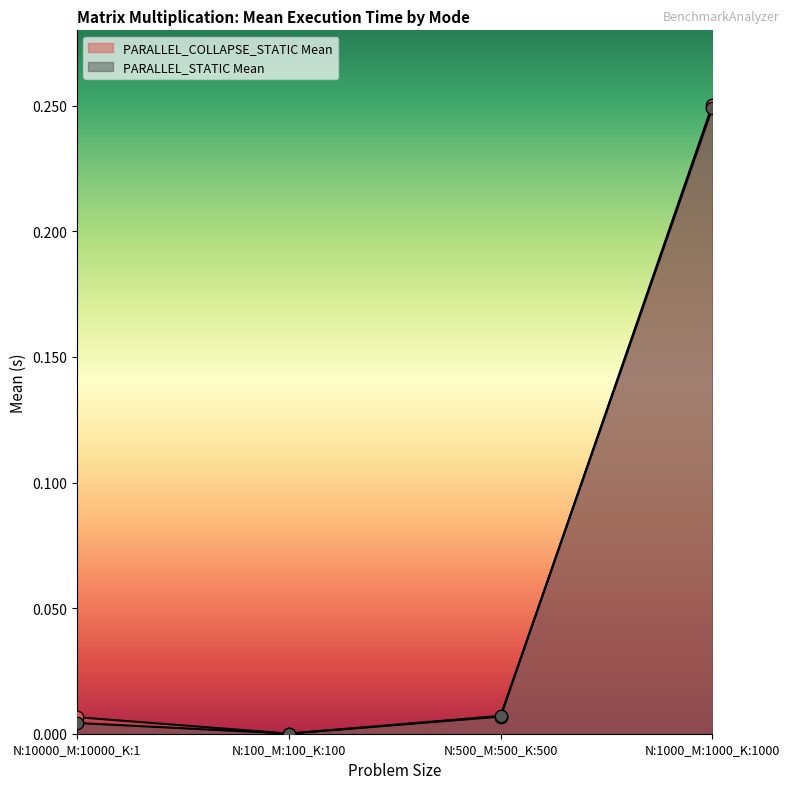

At how many categories does at least one series exceed 0?

4